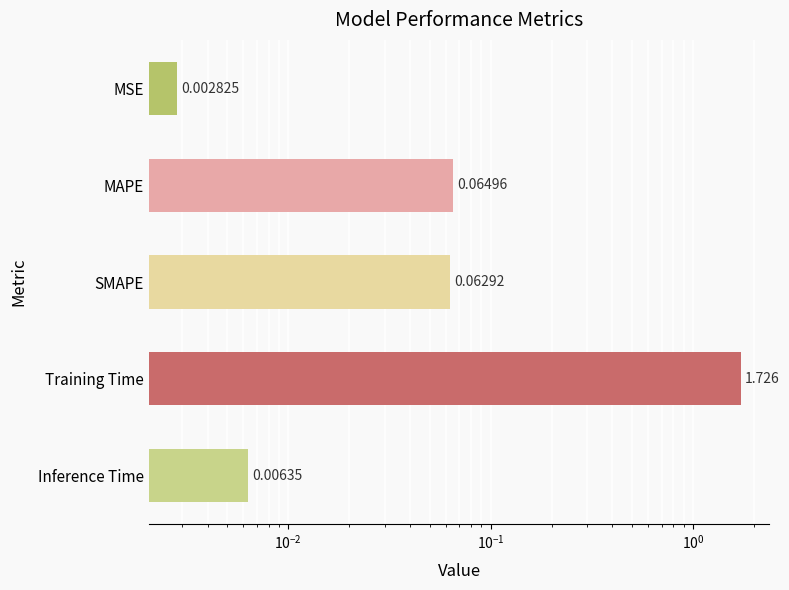

What is the value of the 3rd bar from the left?

0.1